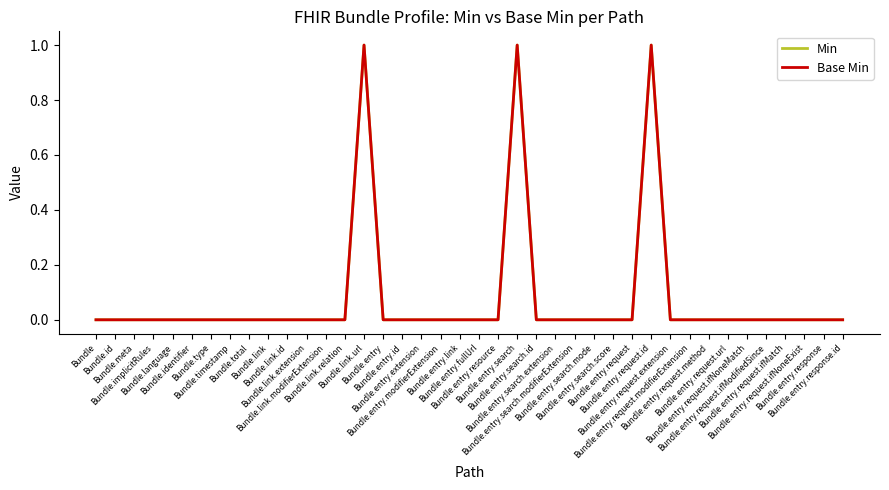

Does the chart have visible grid lines?

No